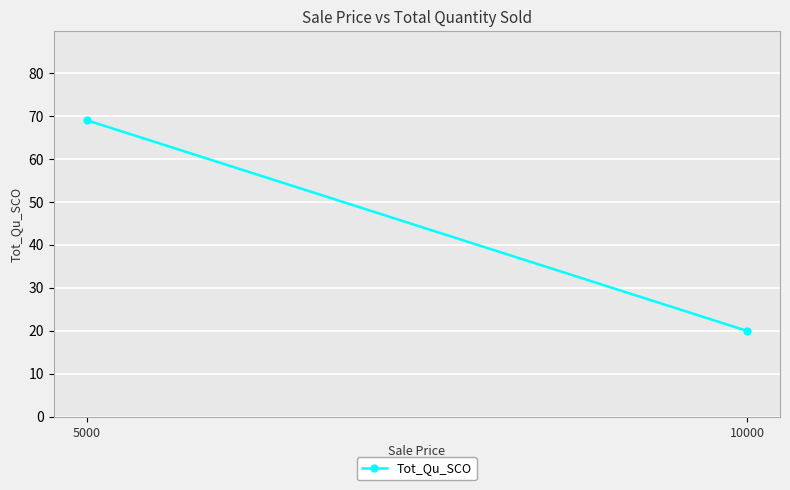

What is the minimum value shown in the chart?

20